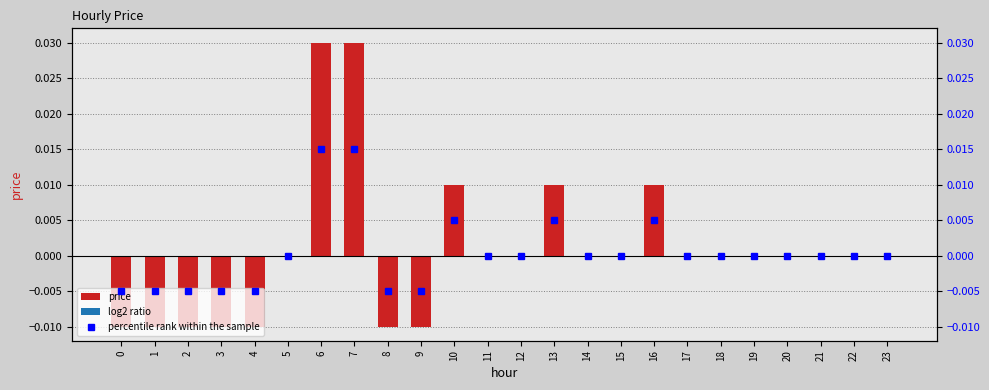

Count the values in the range 0 to 1.

17